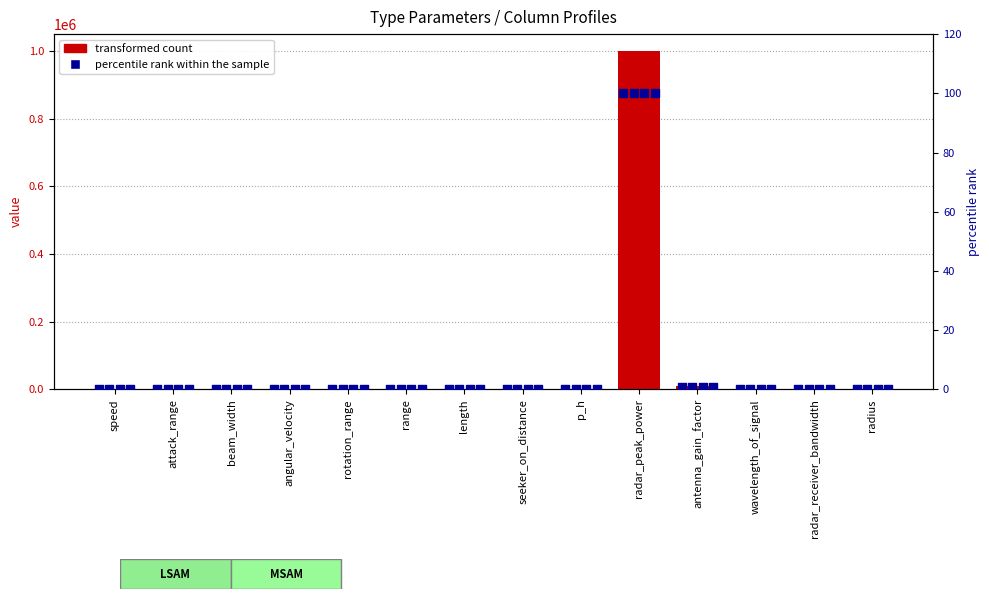

Which series has the largest total across all categories?

transformed count (col 1)